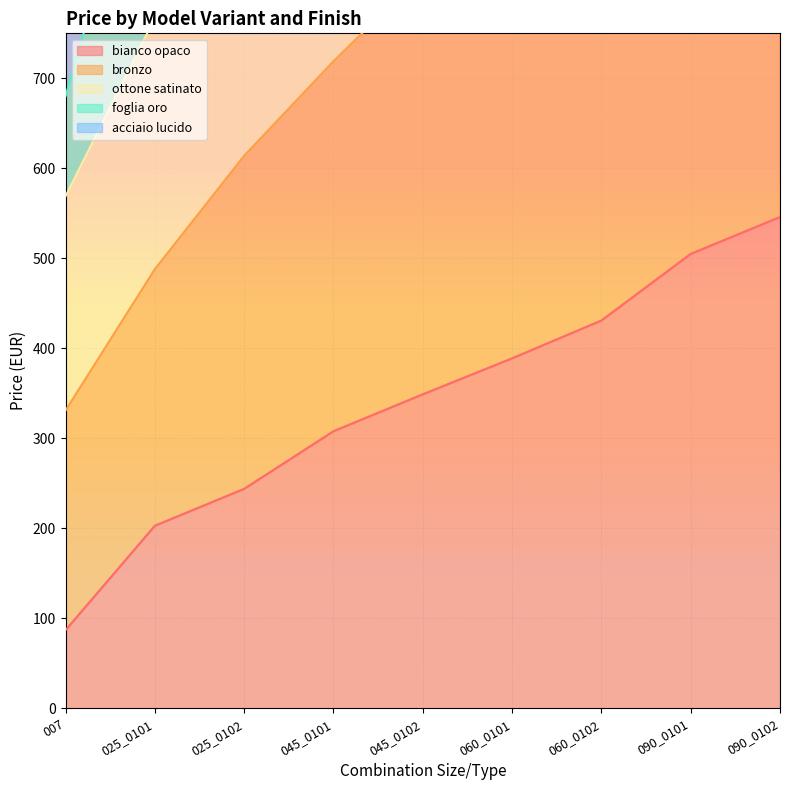

Is it true that bianco opaco equals 348 at 025_0101?

False